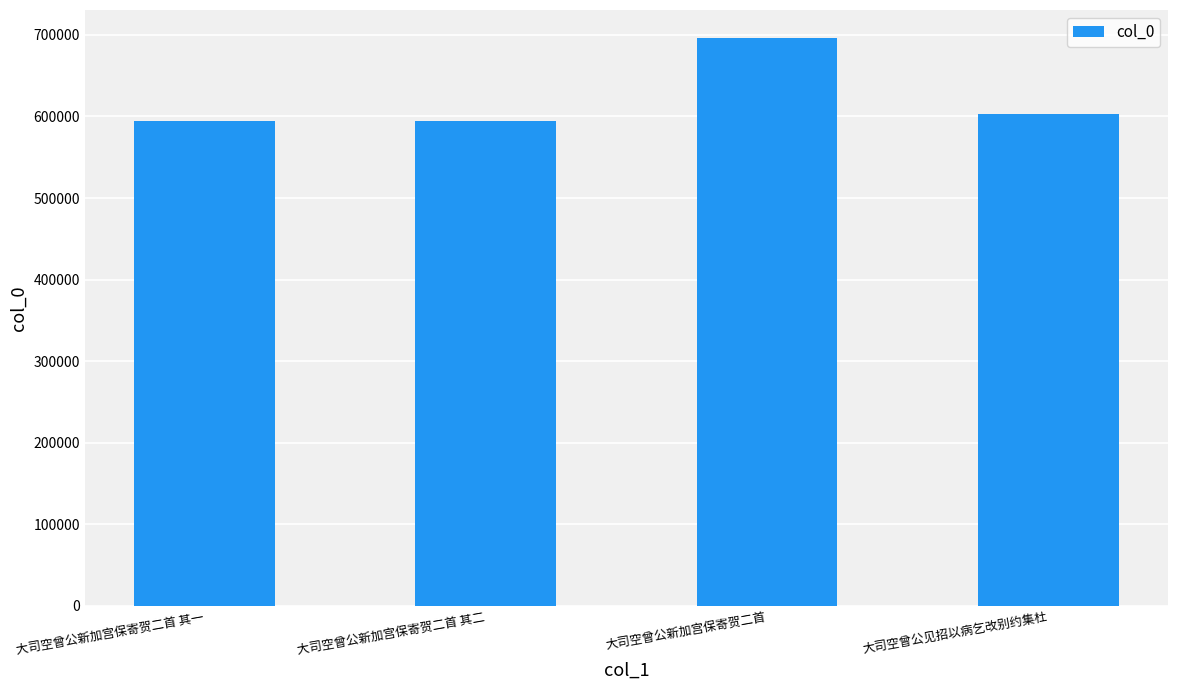

What is the label of the 4th bar from the right?

大司空曾公新加宫保寄贺二首 其一